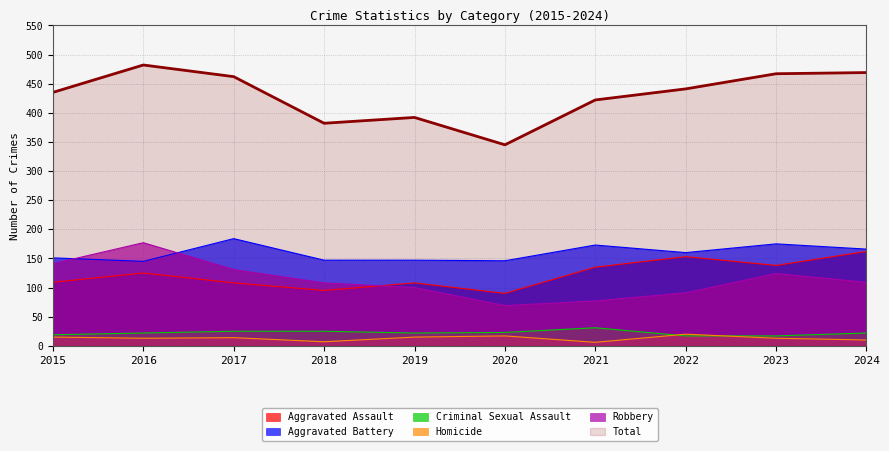

What is the average value of the Robbery series?

113